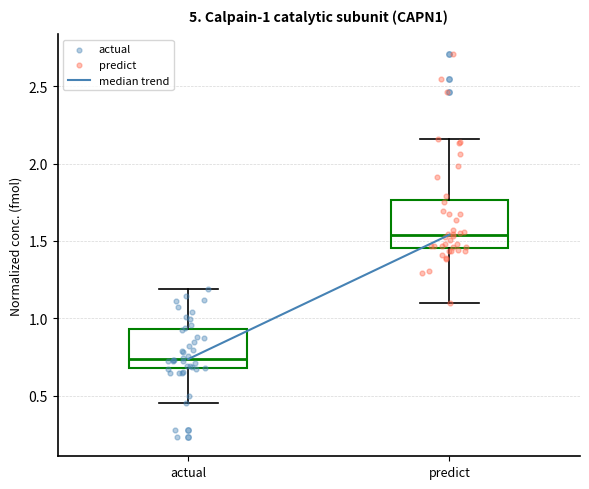

Comparing the boxes themselves (not the whiskers), which one is the tallest?

predict